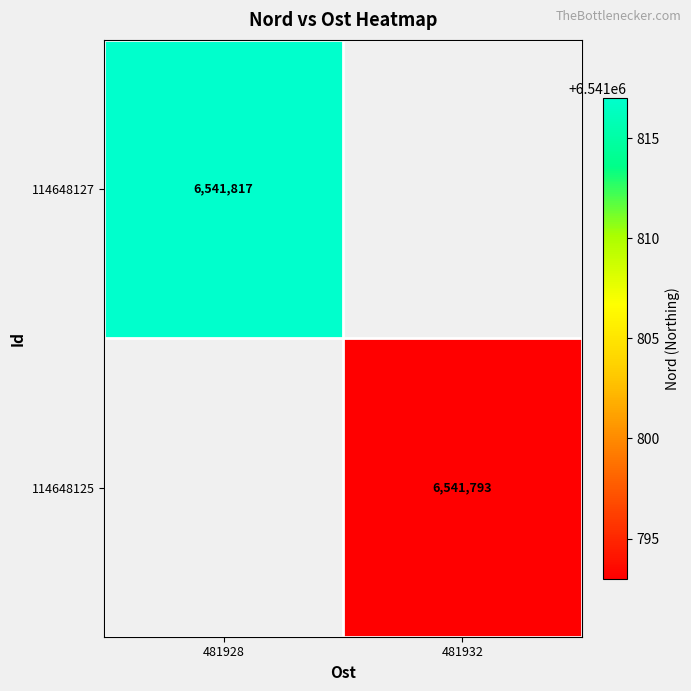

Is the value of 114648125 at 481932 greater than the value of 114648127 at 481928?

No